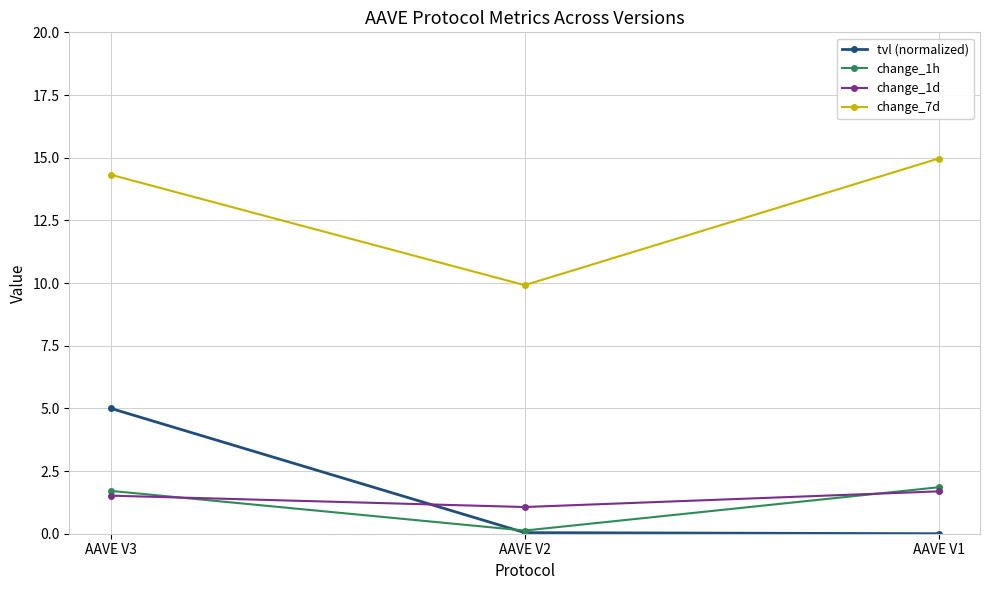

Which series has the largest total across all categories?

change_7d